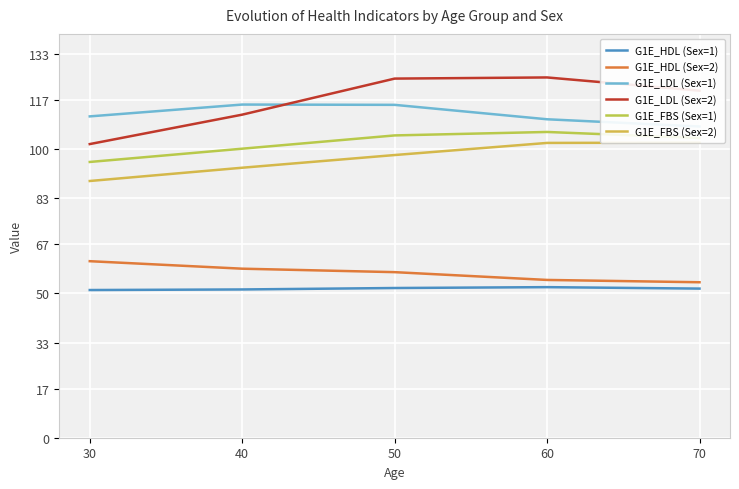

What is the sum of all G1E_HDL (Sex=1) values?

258.4